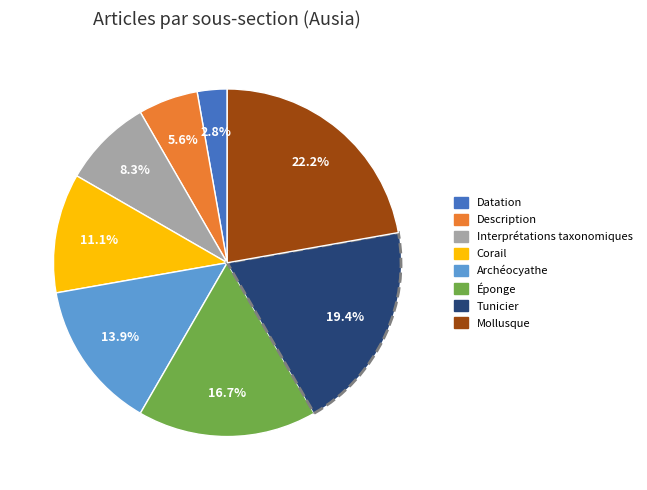

To the nearest percent, what portion does Interprétations taxonomiques represent?

8%